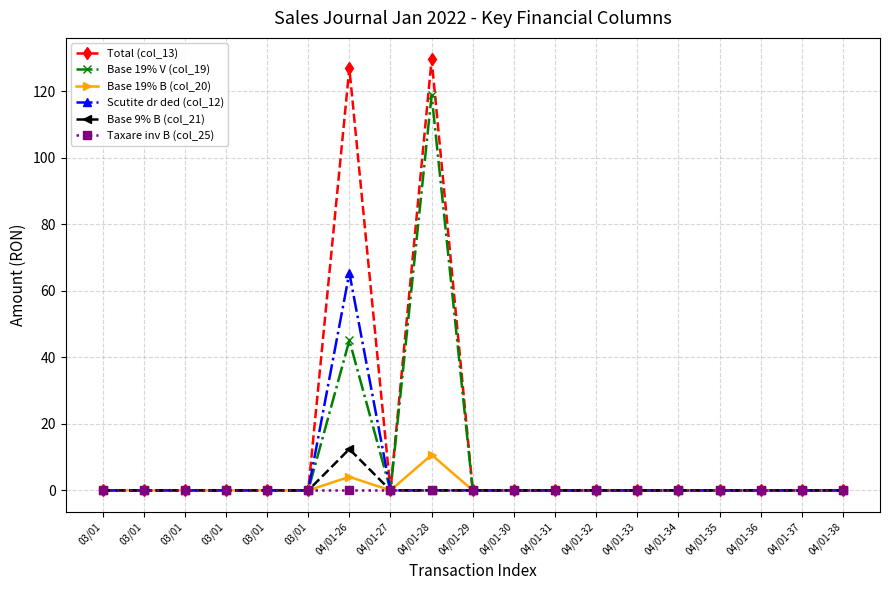

Does the chart have visible grid lines?

Yes